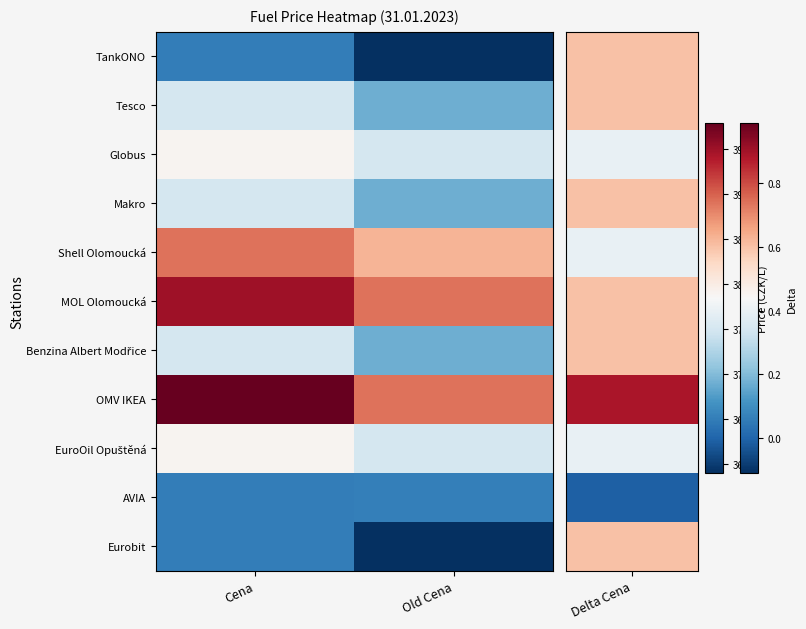

Between Cena and Old Cena, which is larger?

Cena